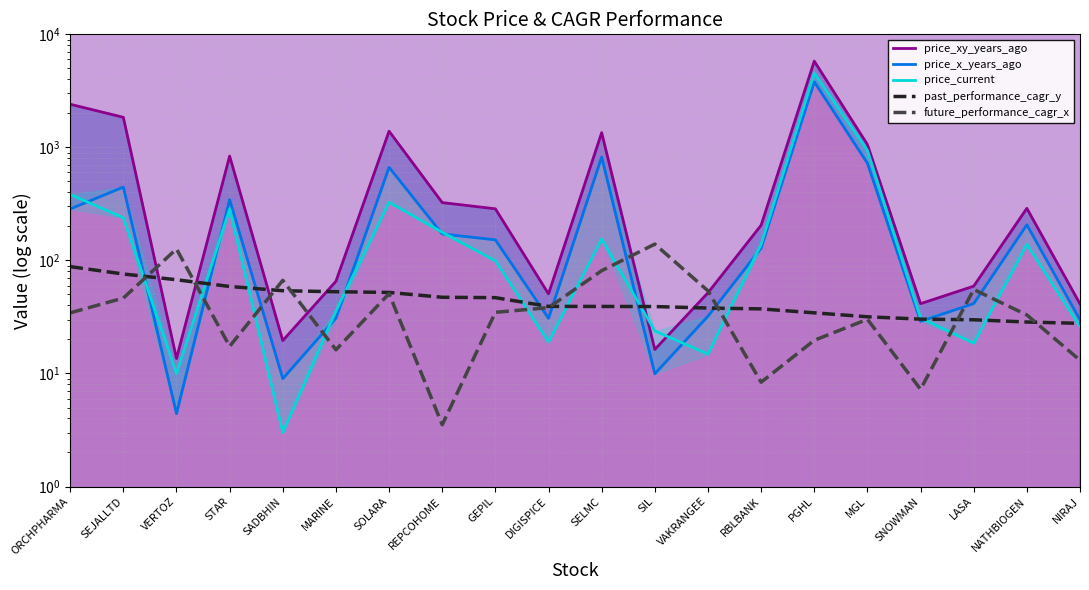

What value does the price_current series have at LASA?

18.6